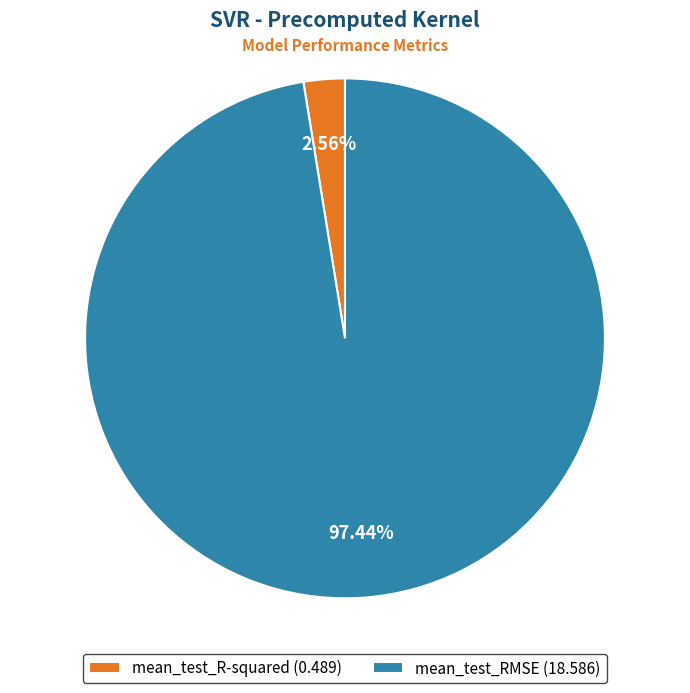

How many segments does this pie chart have?

2